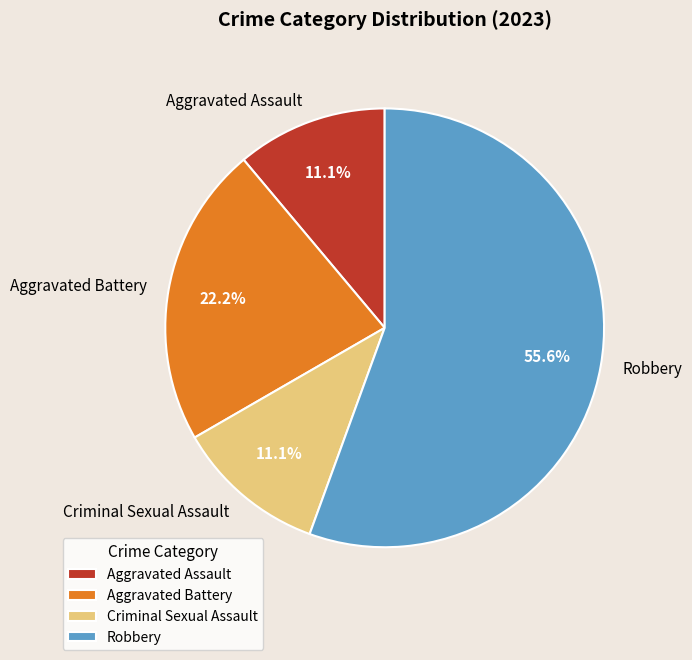

Which category accounts for the majority?

Robbery